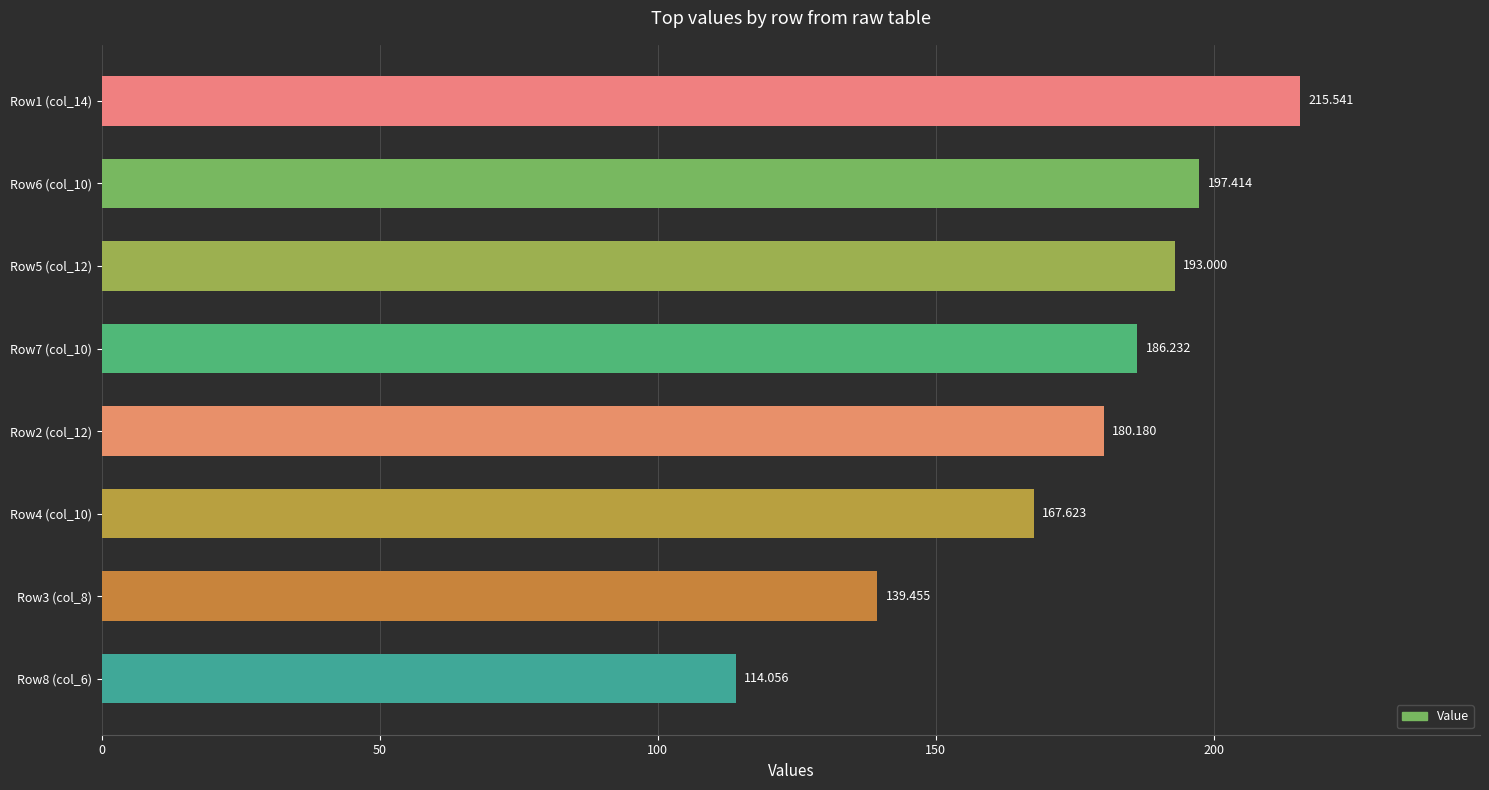

How many bars are there in total?

8